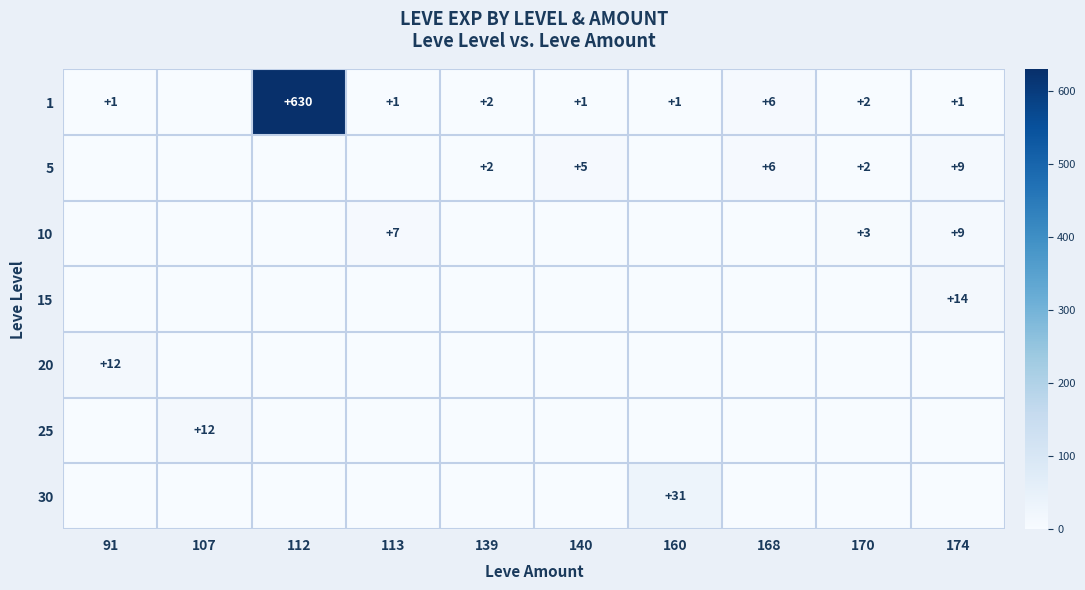

What is the sum of the 1 values at 160 and 170?

3